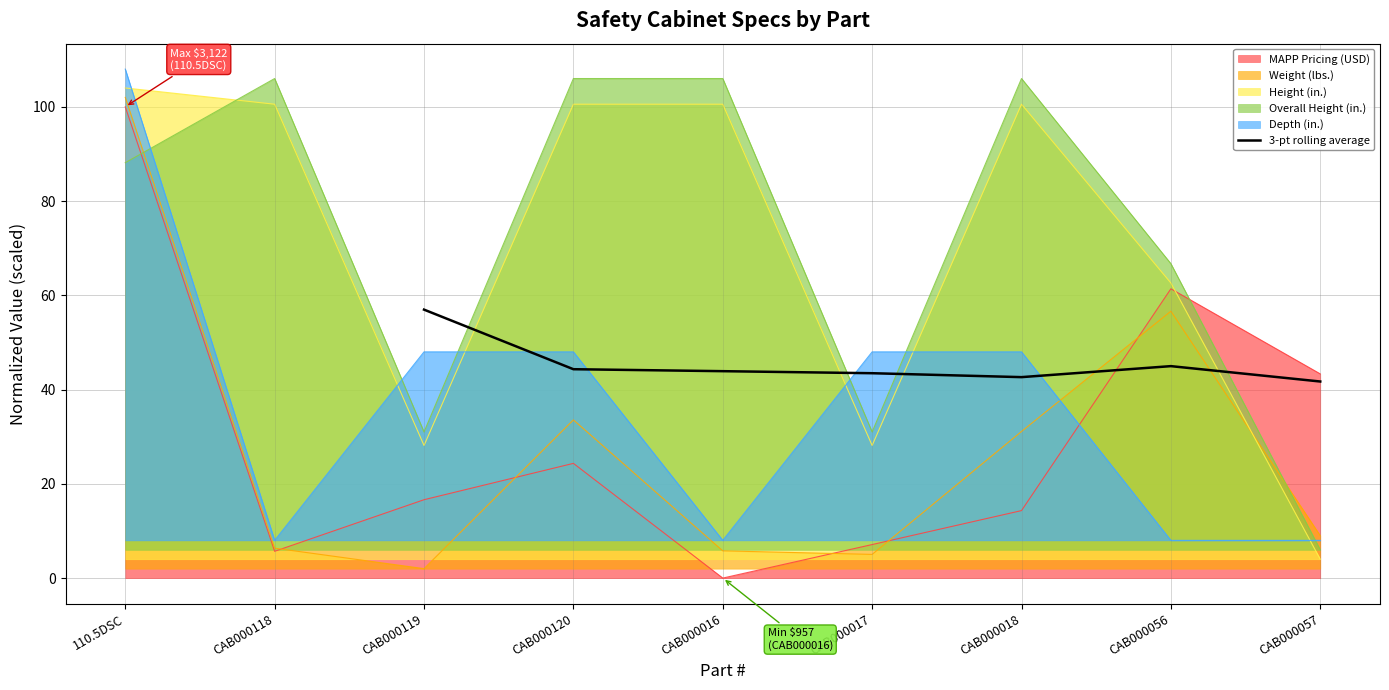

What is the highest value of the 3-pt rolling average series?

57.0